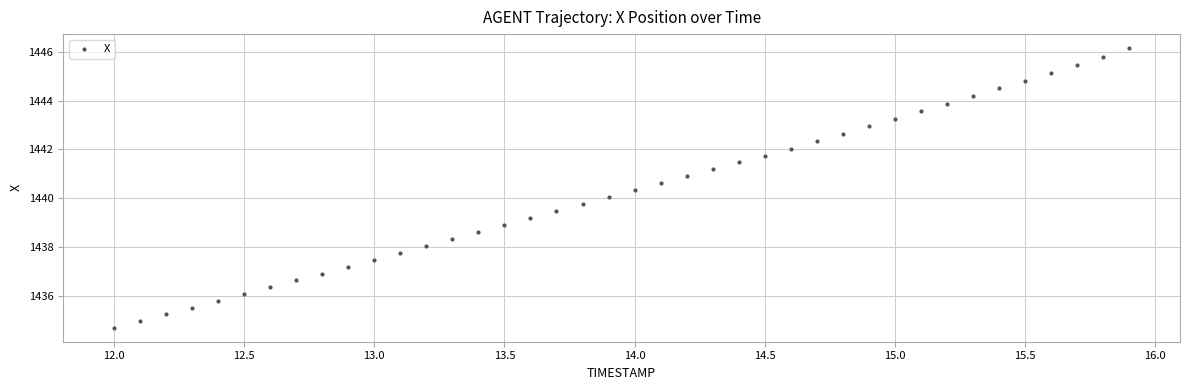

What is the range of Y values (max minus min)?

11.5